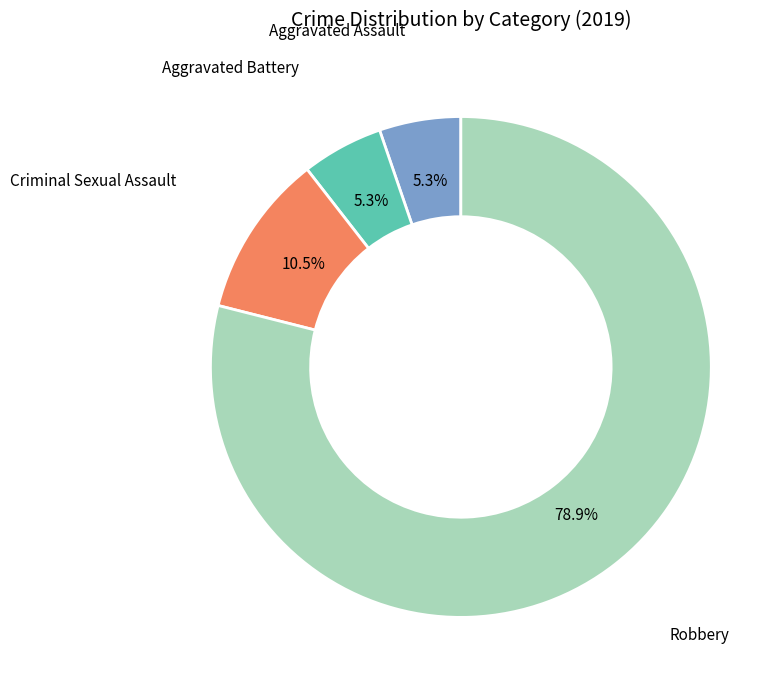

Does any single category account for the majority?

Yes